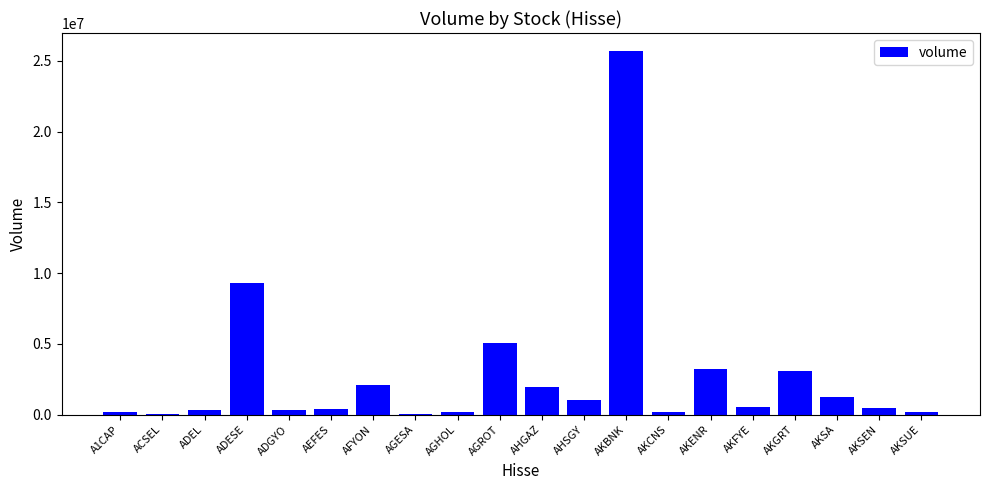

How many distinct data groups are displayed?

1